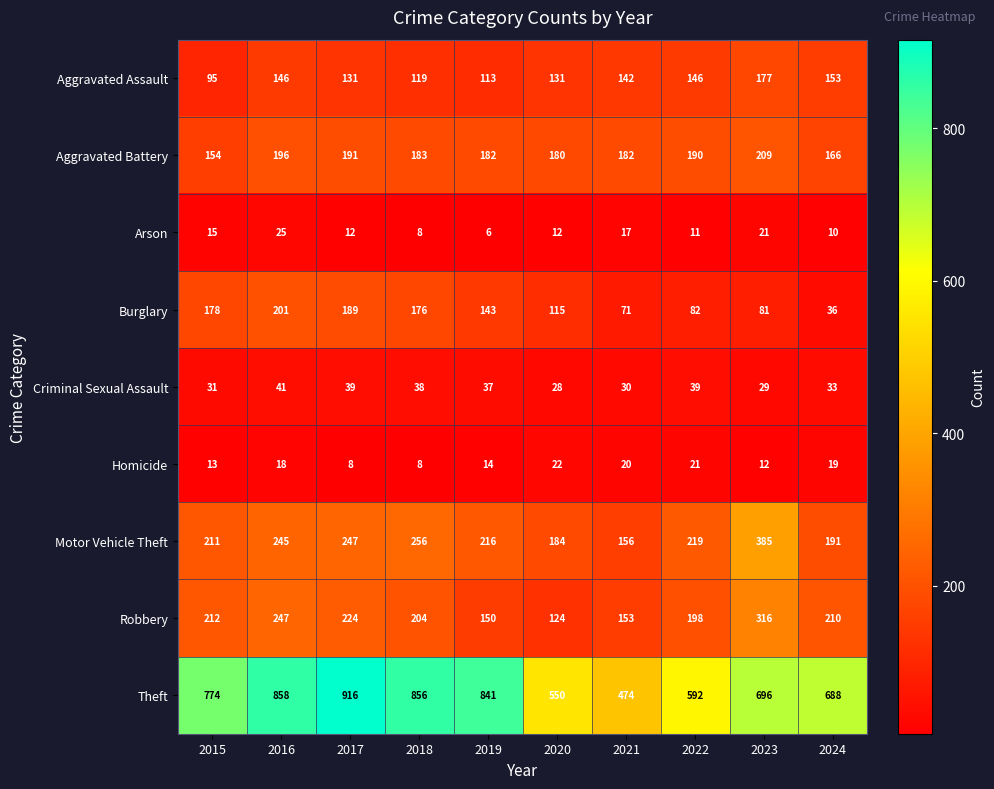

What is the difference between the highest and lowest values at 2023?

684